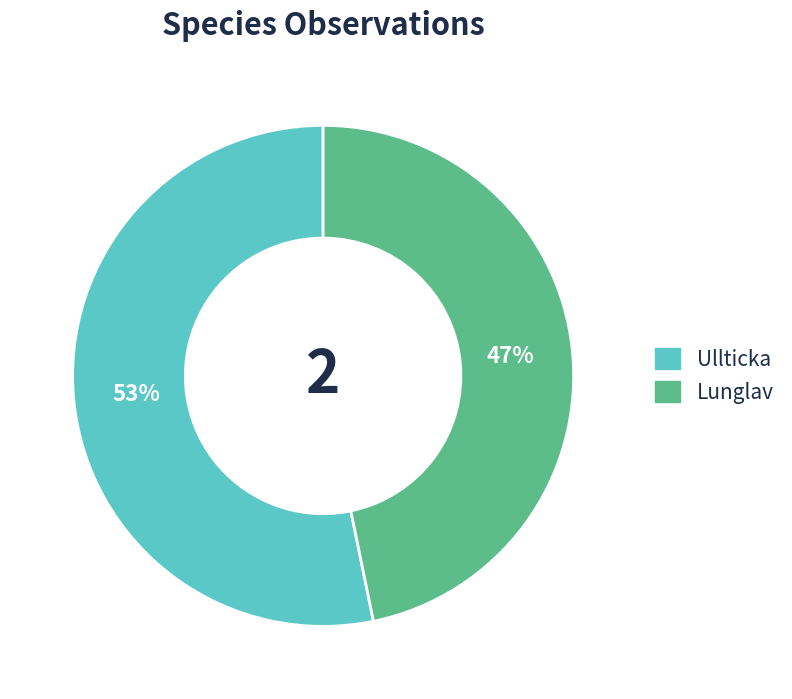

What is the ratio of the value at Lunglav to the value at Ullticka?

0.9